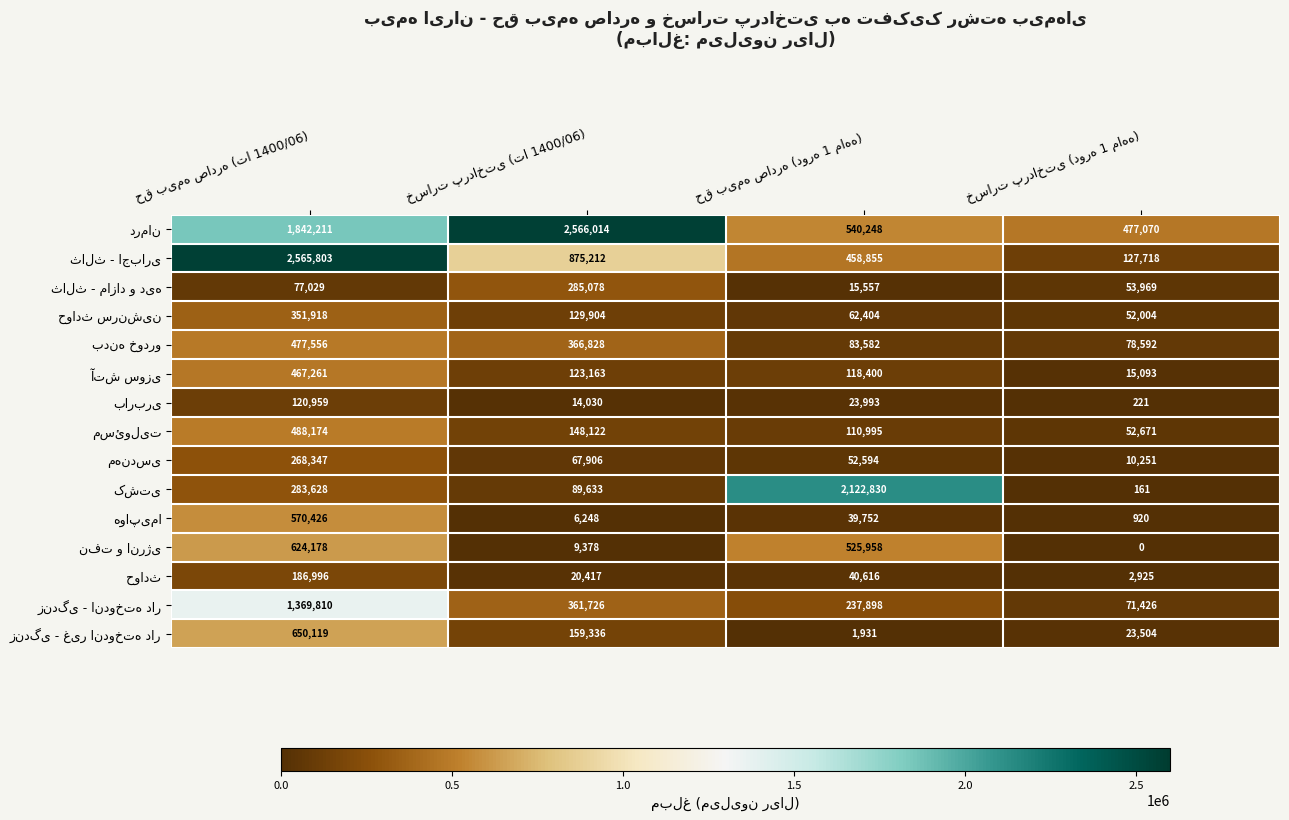

At how many categories does at least one series exceed 1749138?

3